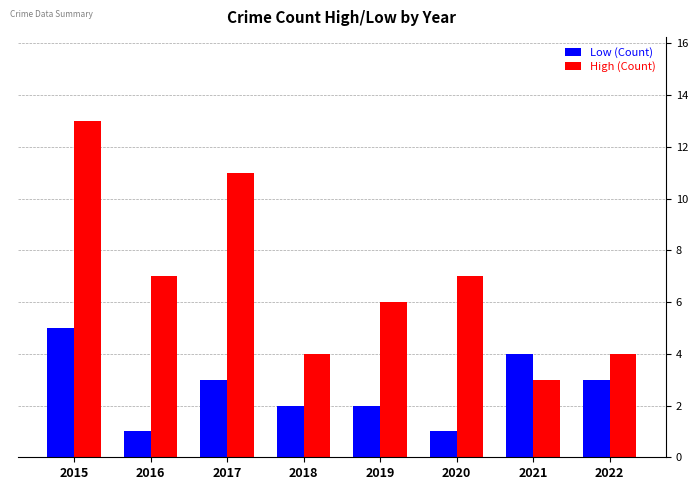

What is the sum of all High (Count) values?

55